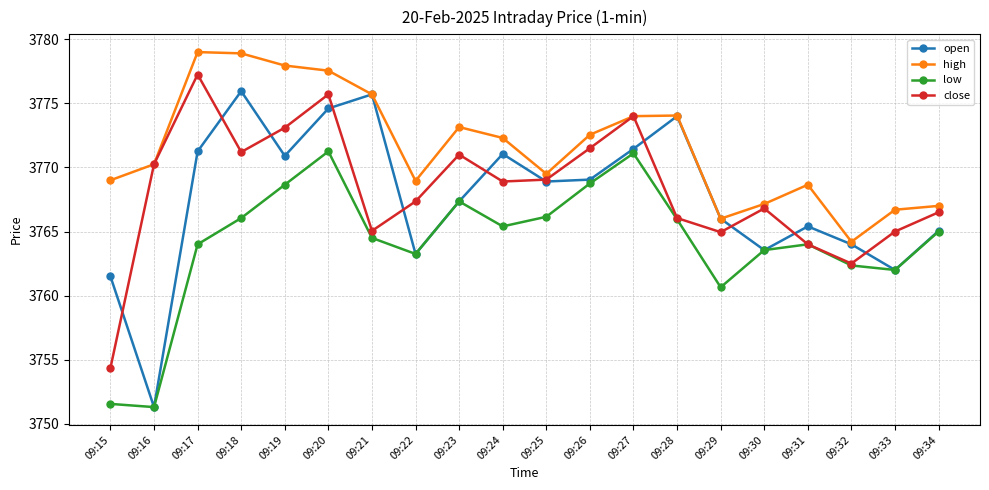

How many data points in close are less than 3768?

10